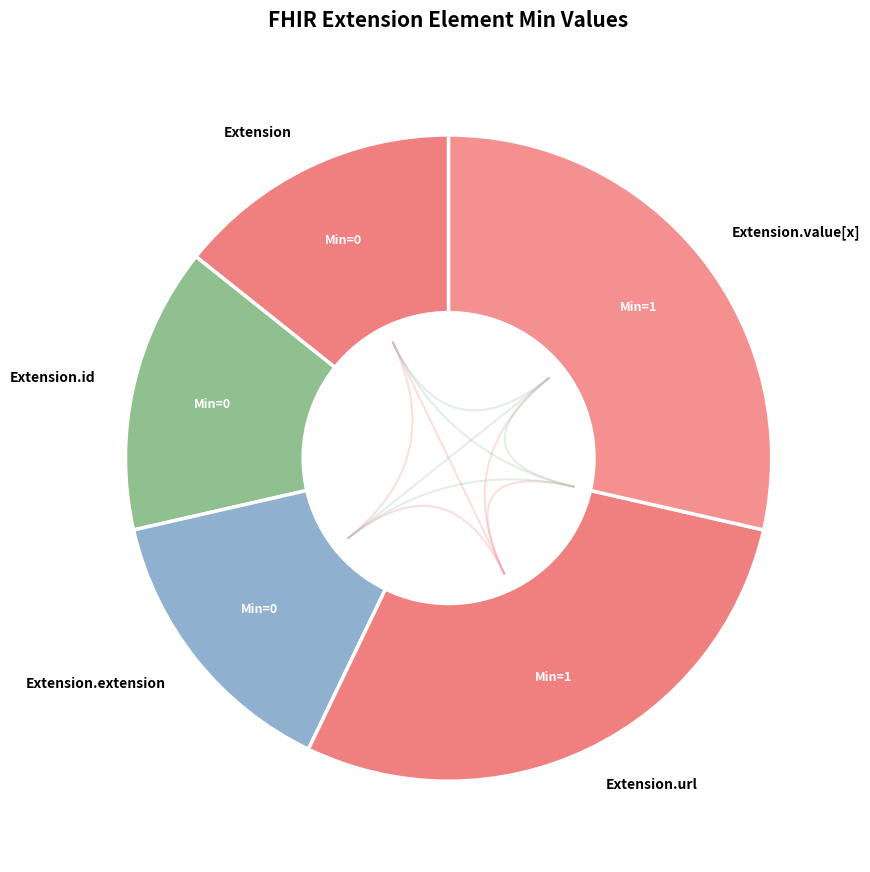

Do Extension.extension and Extension together represent more than half of the pie?

No